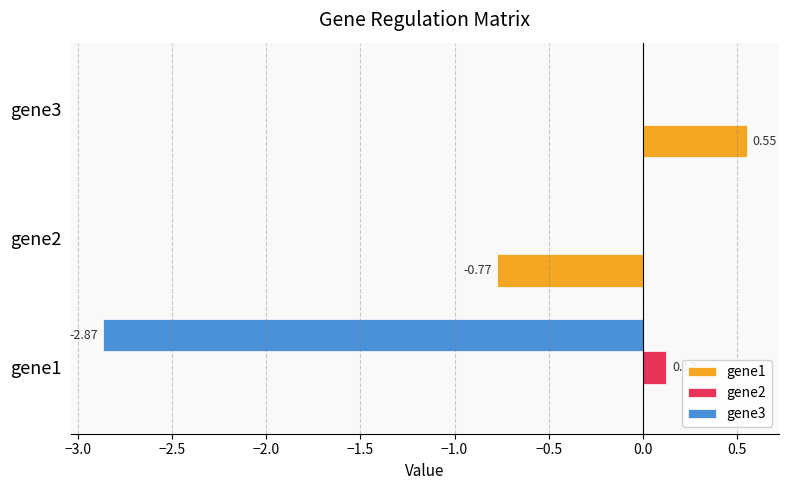

At which category is the sum across all series the highest?

gene3